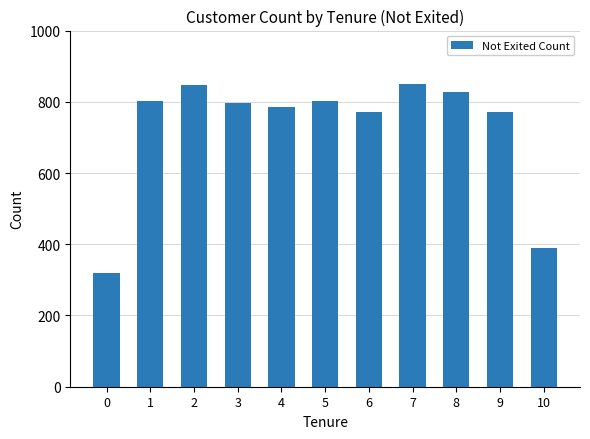

What is the sum of all values?

7963